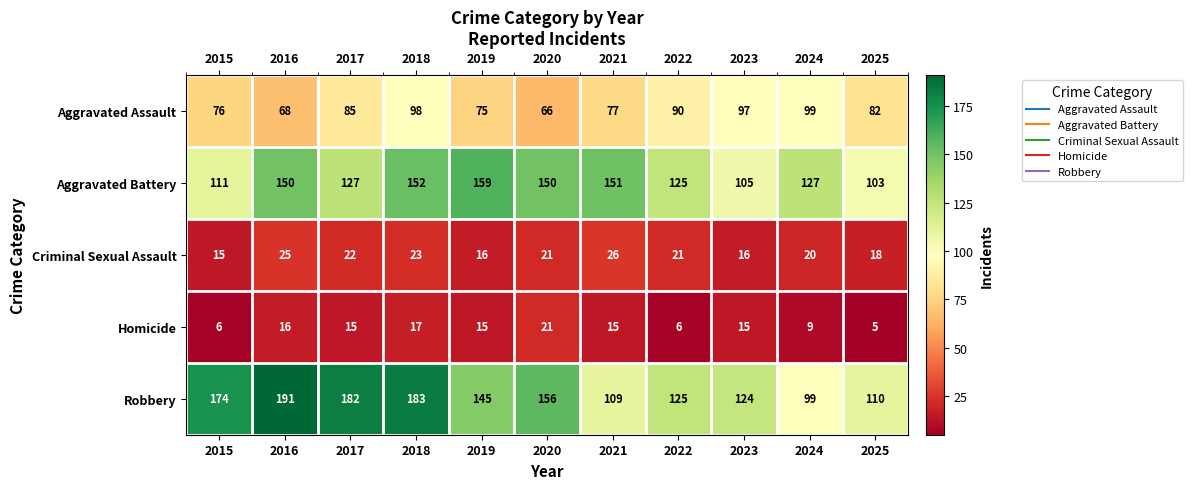

At which category does the chart reach its peak across all series?

2016